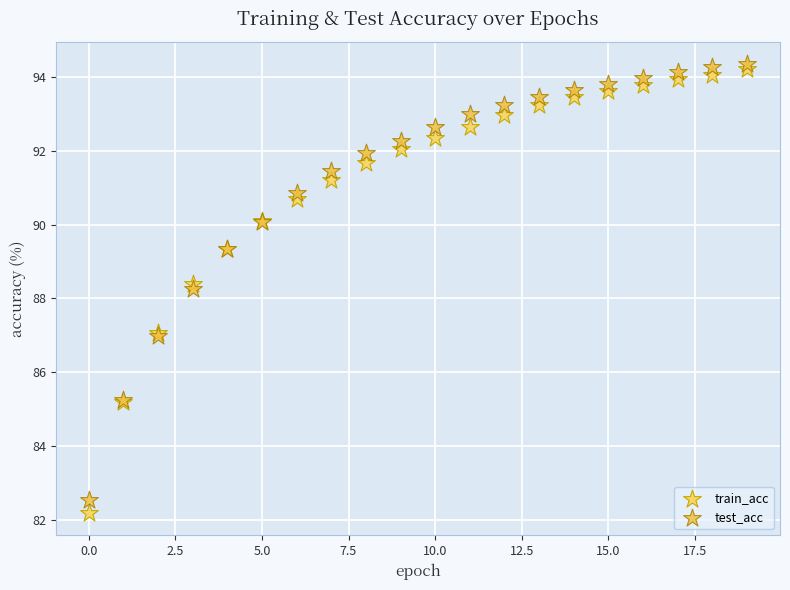

Which series has the largest Y range (max minus min)?

train_acc